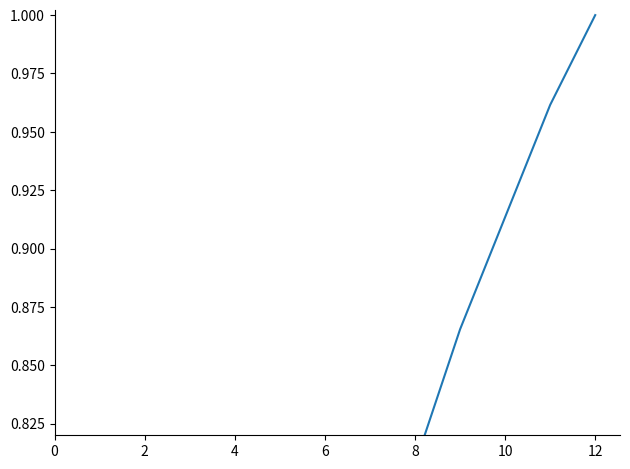

How many distinct data groups are displayed?

1